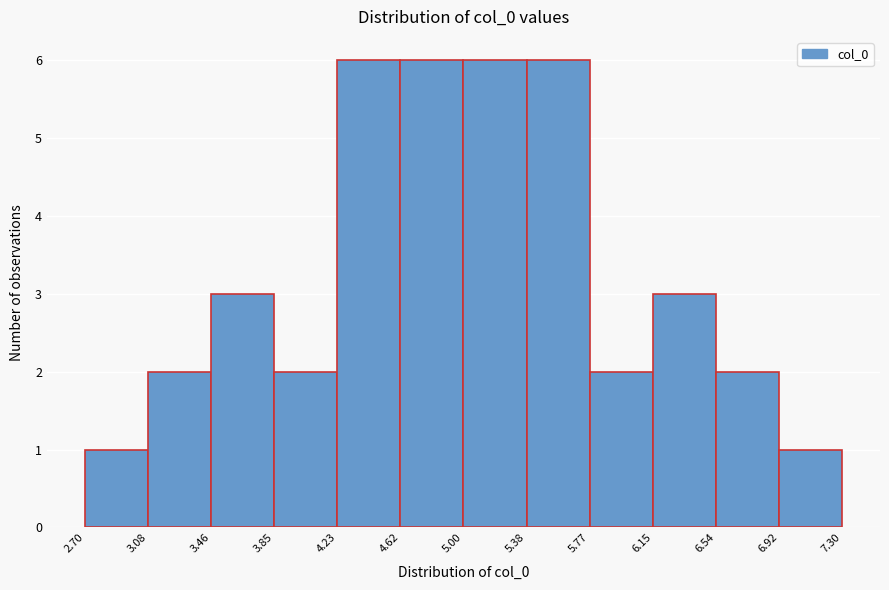

Reading left to right, list every bar in this chart as the range it spans on the x-axis followed by its height. The values are not printed on the chart, so give them approximately, as read against the axis.

2.70 to 3.08: 1
3.08 to 3.46: 2
3.46 to 3.85: 3
3.85 to 4.23: 2
4.23 to 4.62: 6
4.62 to 5.00: 6
5.00 to 5.38: 6
5.38 to 5.77: 6
5.77 to 6.15: 2
6.15 to 6.54: 3
6.54 to 6.92: 2
6.92 to 7.30: 1